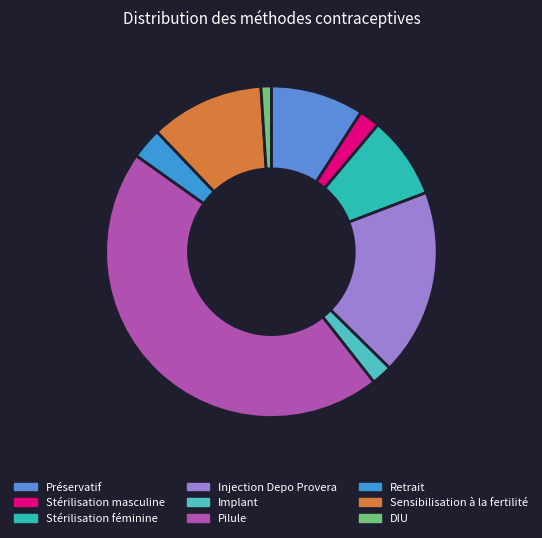

How many slices are in this pie chart?

9